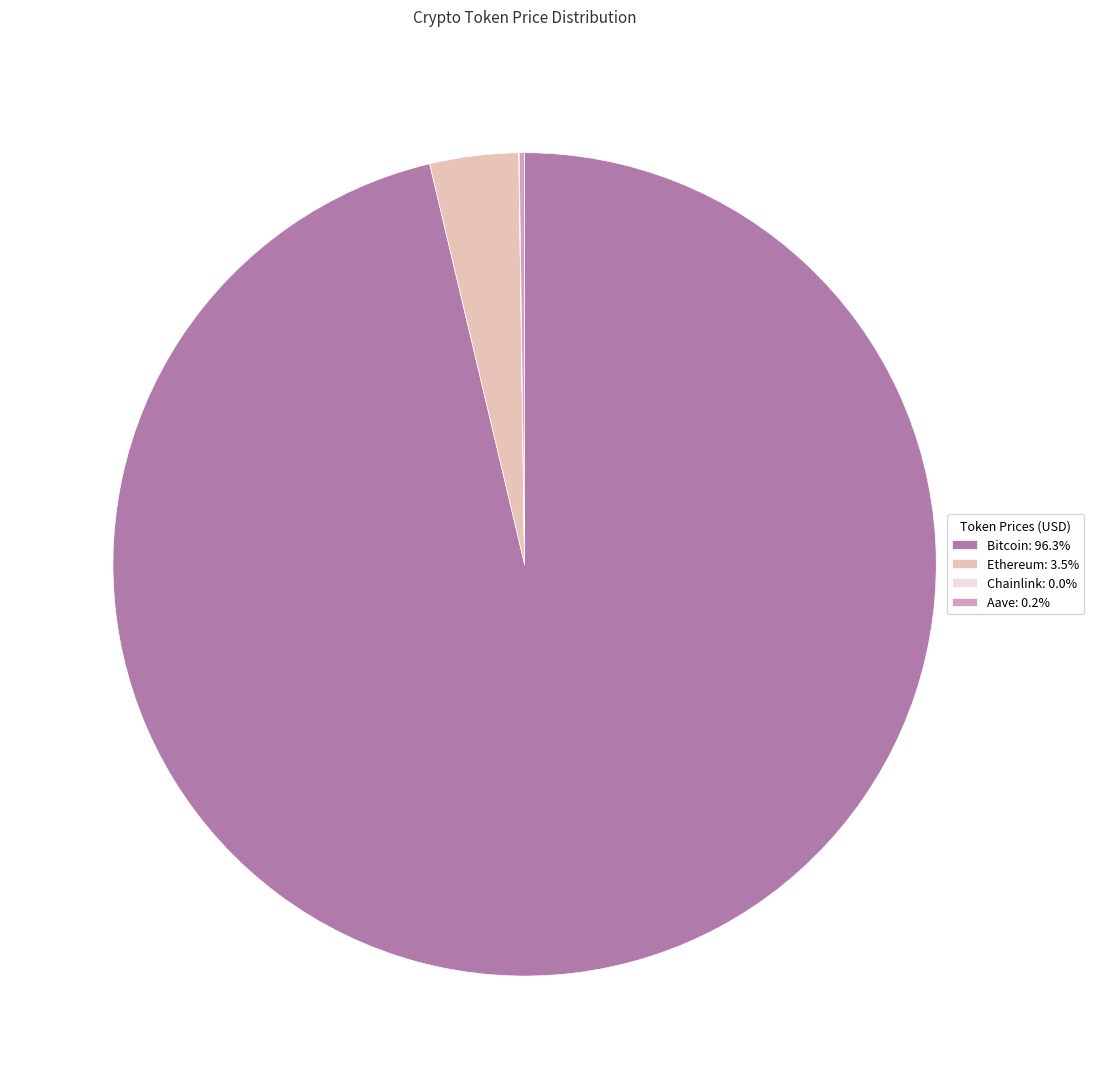

Which slice is the largest?

Bitcoin